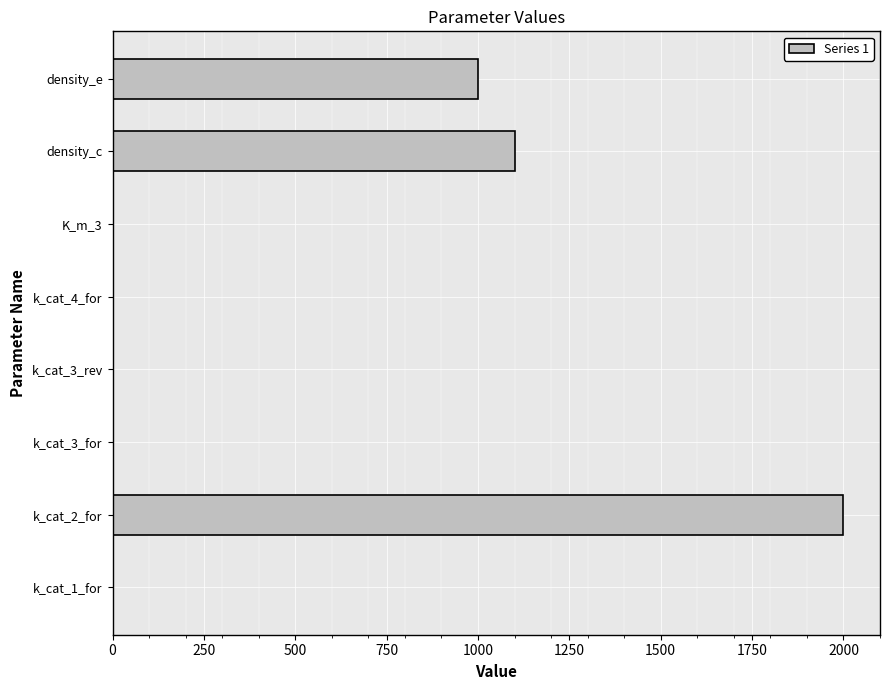

What is the sum of all values?

4101.0